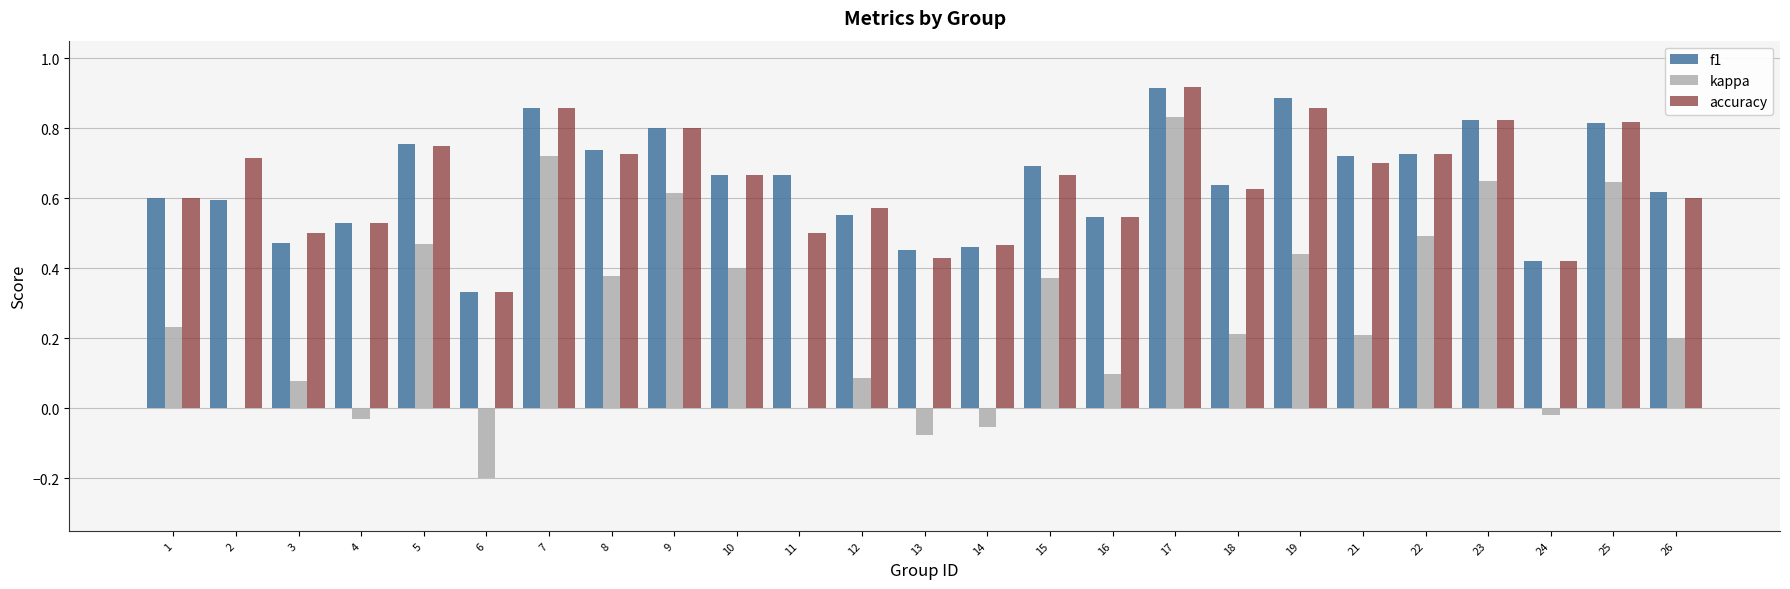

The value of kappa at 21 is 0.2. True or false?

True